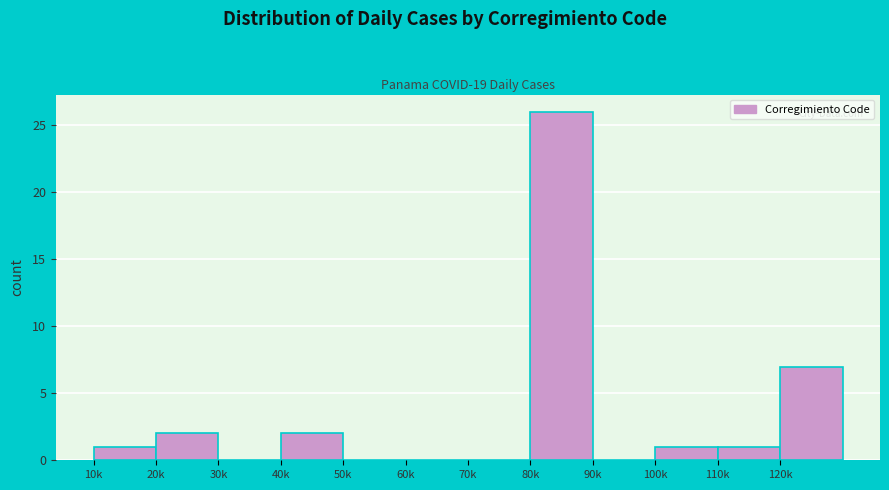

Reading left to right, list all the values displayed in this chart.

10k=1	20k=2	30k=0	40k=2	50k=0	60k=0	70k=0	80k=26	90k=0	100k=1	110k=1	120k=7